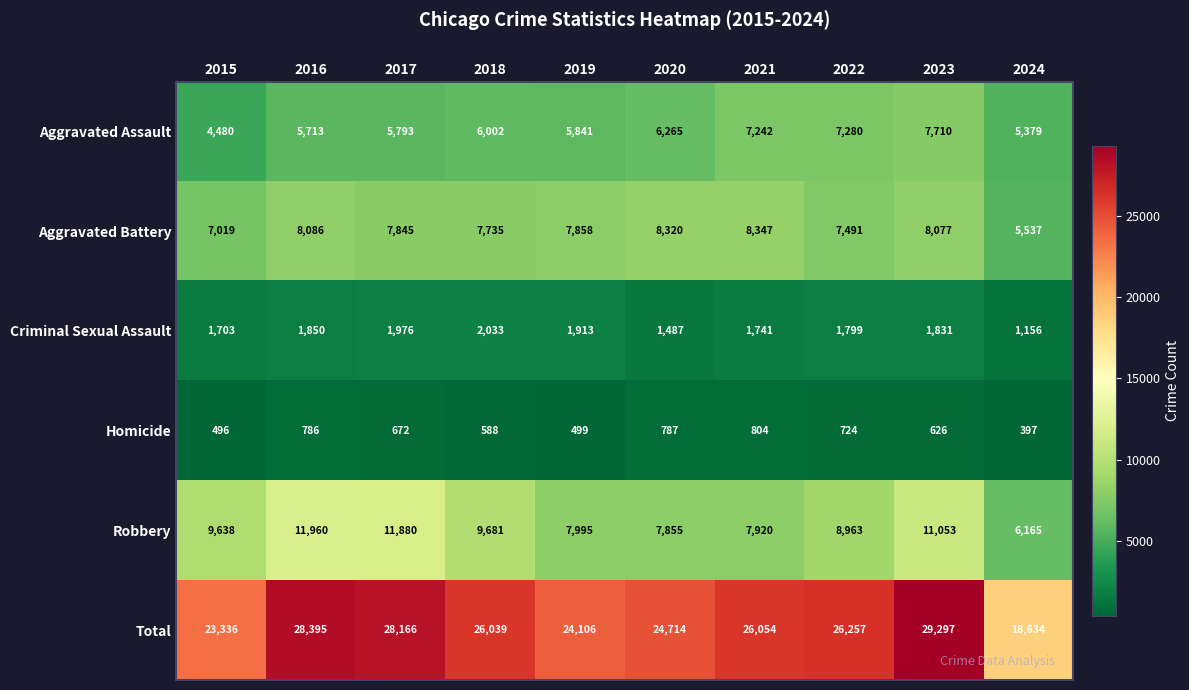

The value of Homicide at 2015 is 845. True or false?

False